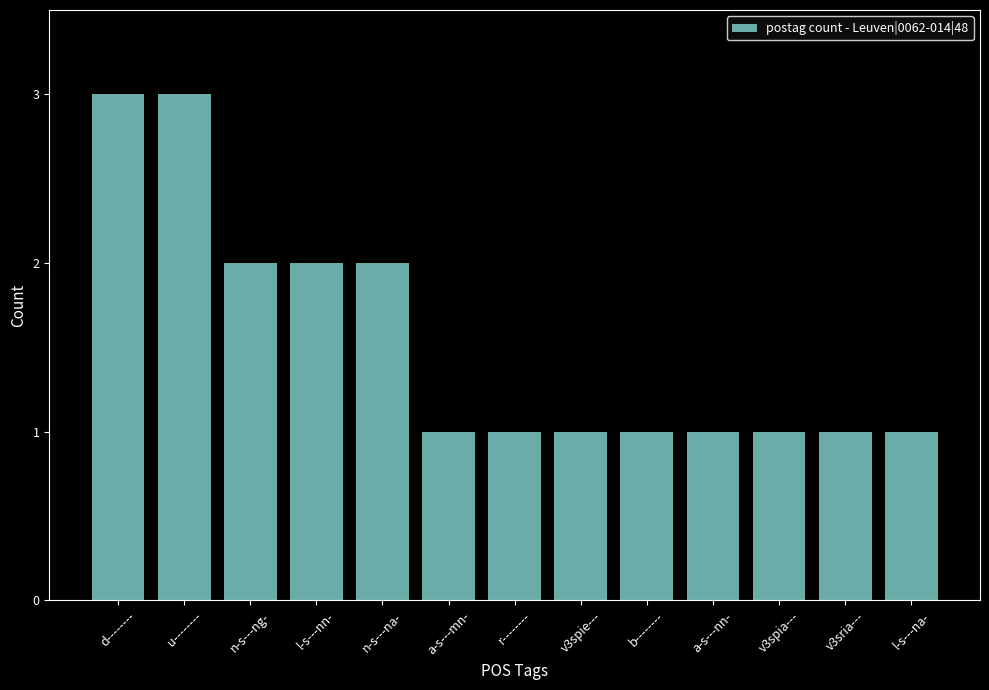

What is the sum of all values?

20